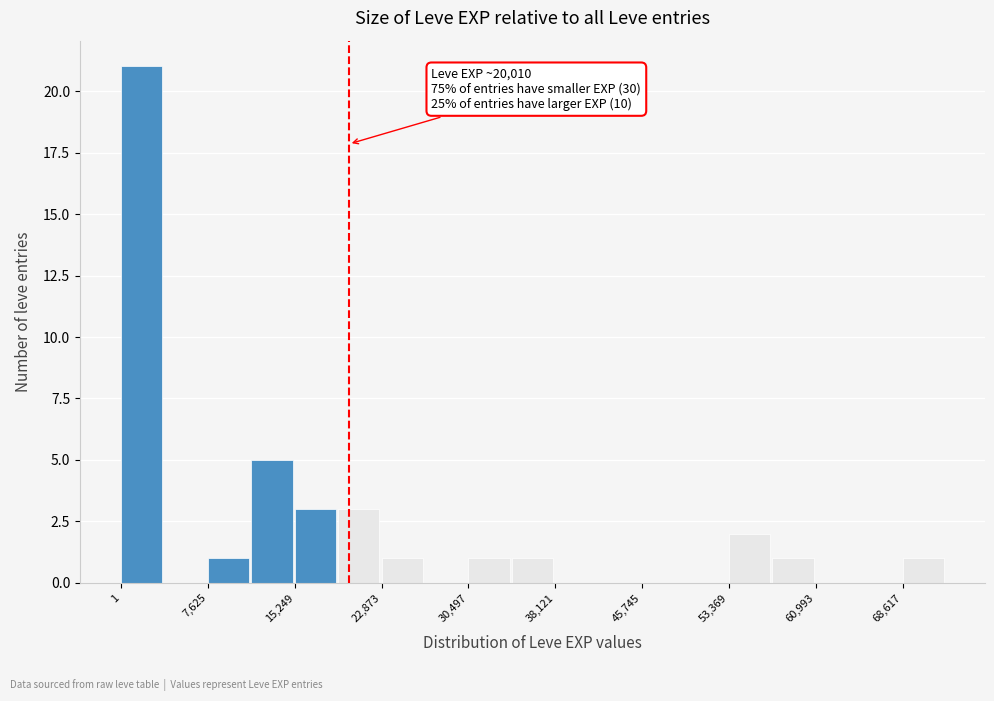

Around what value on the x-axis is the tallest bar? Give the approximate position of its centre, as read against the axis.

2000